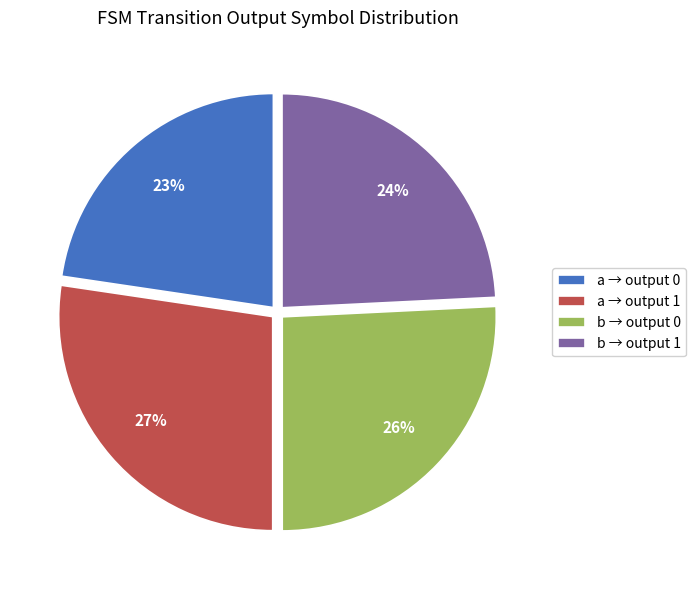

Approximately how many times larger is the value at b → output 1 compared to b → output 0?

0.9